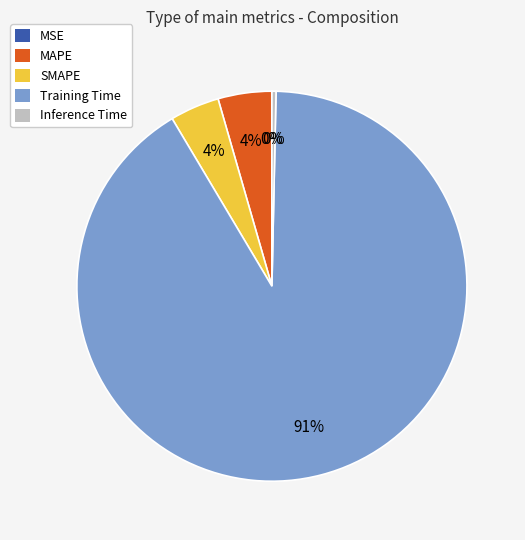

Which category accounts for the majority?

Training Time